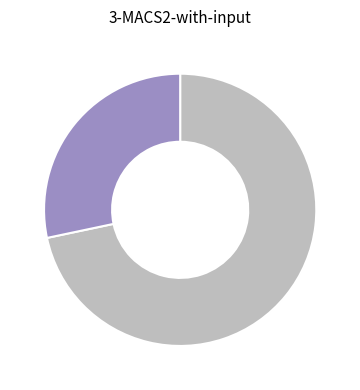

Is there a majority slice in this chart?

Yes